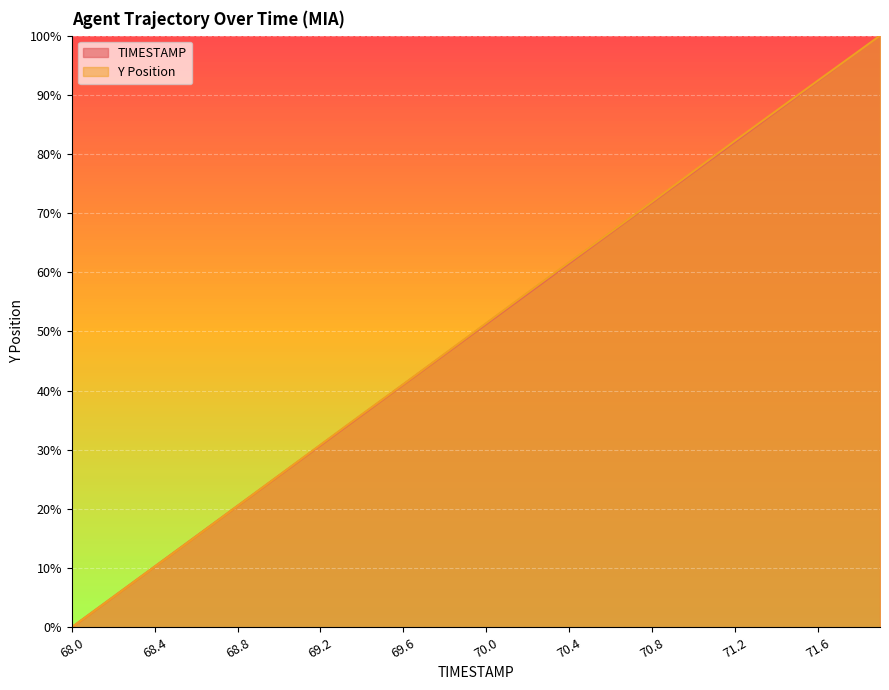

True or false: Y has more than 1 interior local peaks.

False